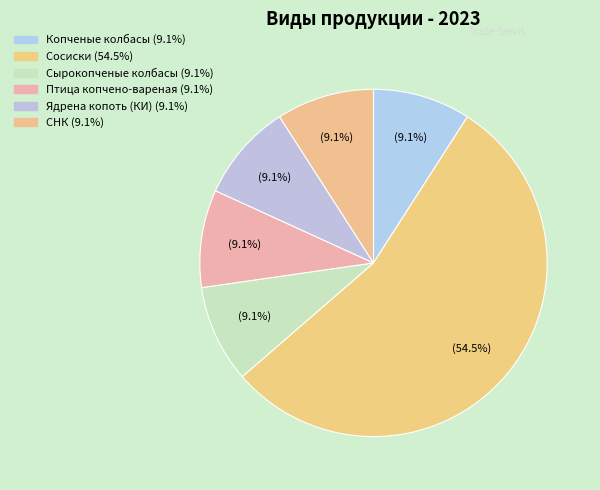

How many segments does this pie chart have?

6